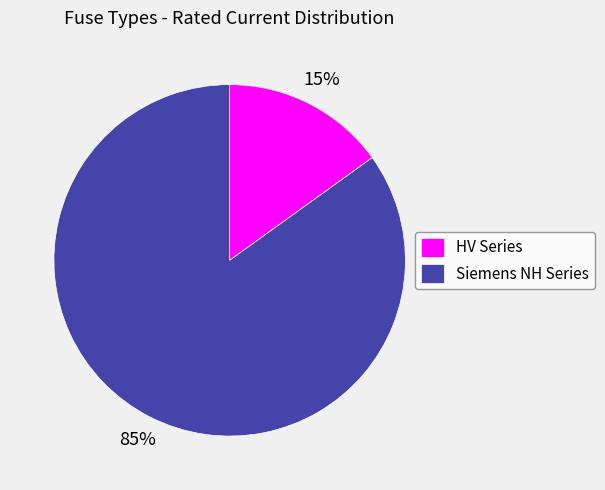

What is the largest slice in the pie chart?

Siemens NH Series